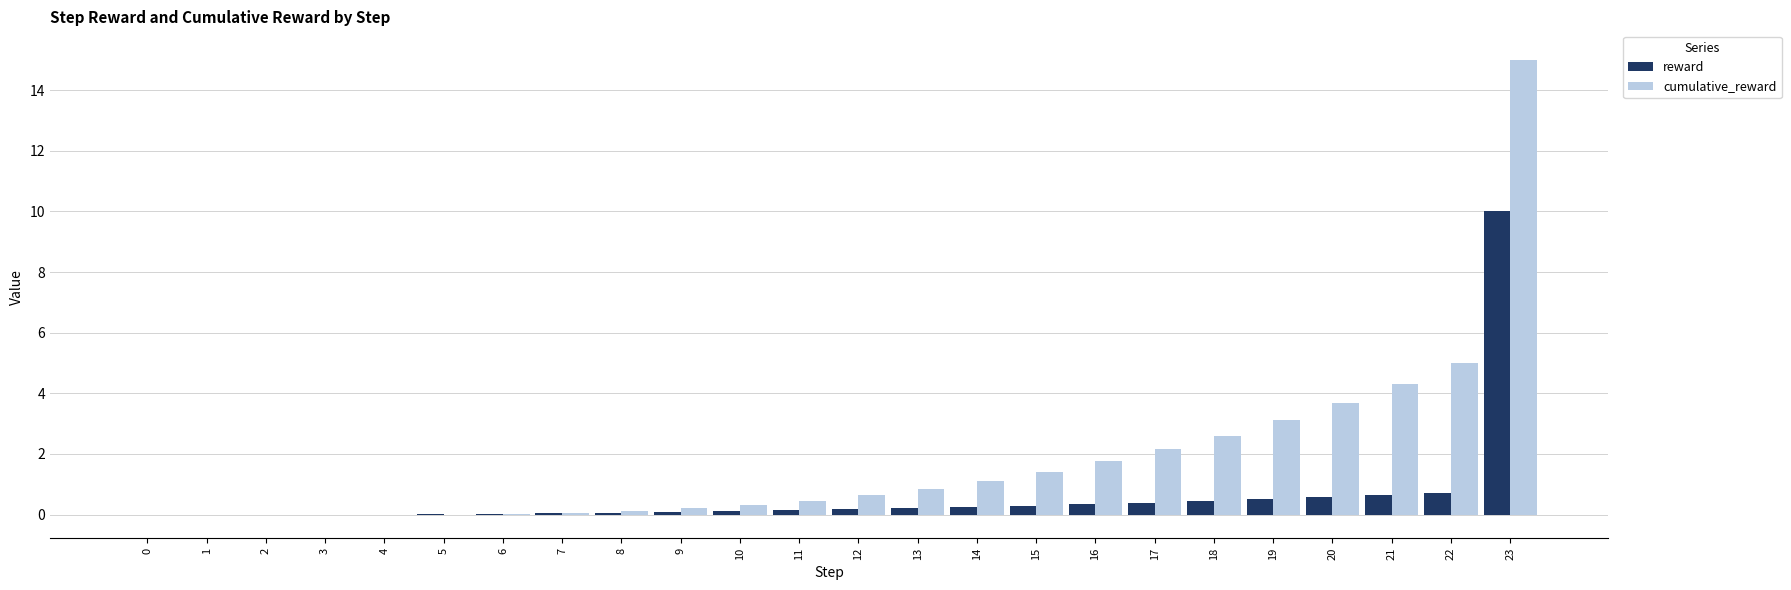

How many groups of bars are there?

24